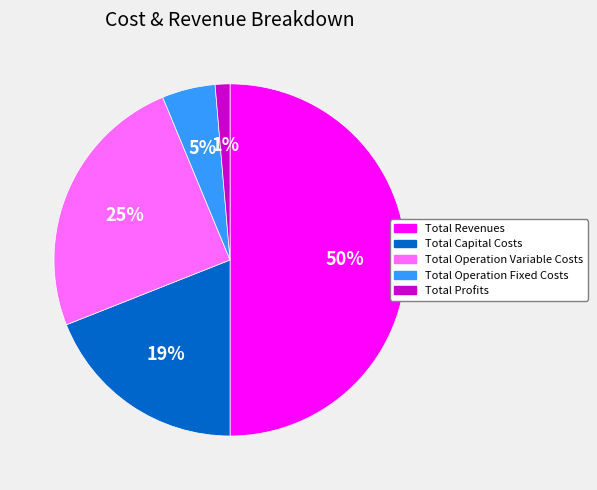

The Total Capital Costs slice represents 19% of the pie. True or false?

True